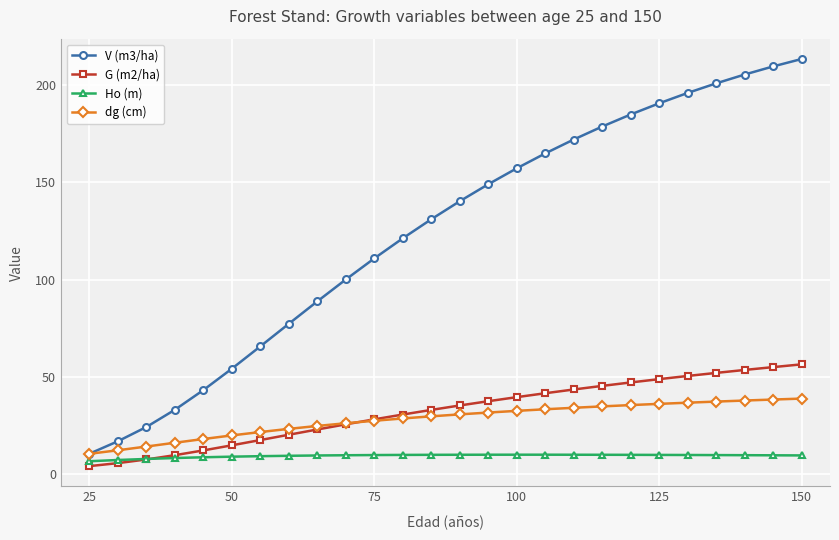

What are all the series names shown in the legend?

V (m3/ha), G (m2/ha), Ho (m), dg (cm)